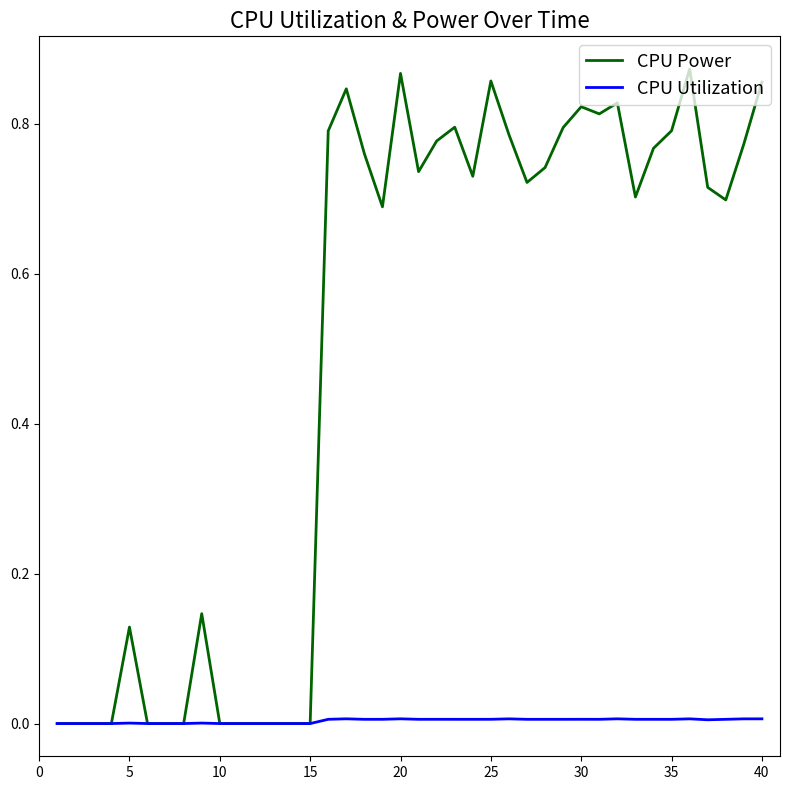

Which series has the widest spread of values?

CPU Power